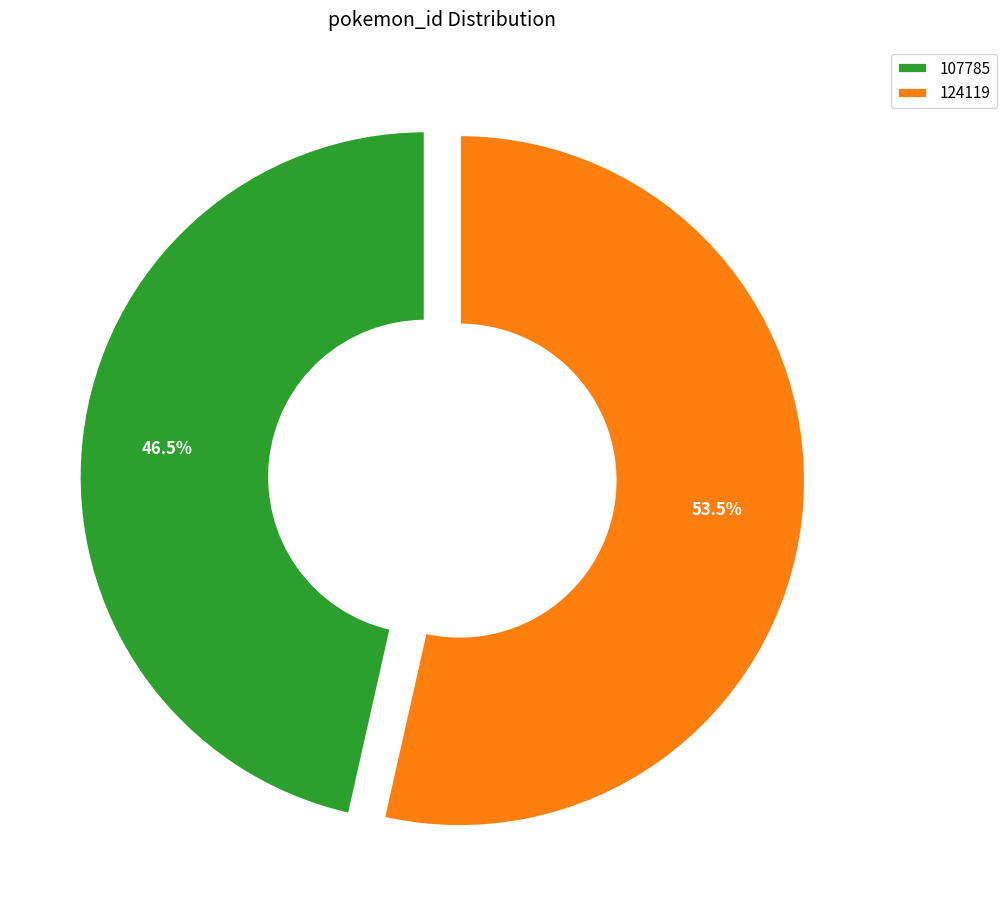

True or false: 124119 accounts for 59% of the total.

False